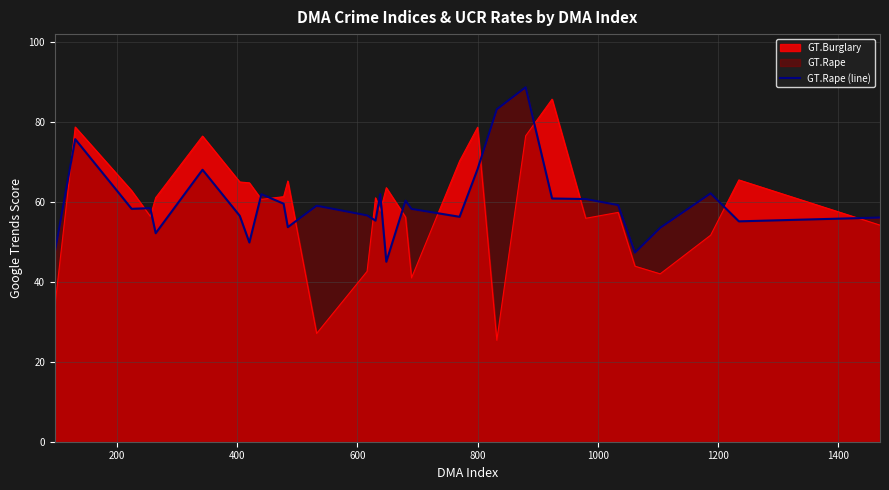

How many lines are shown in the chart?

2